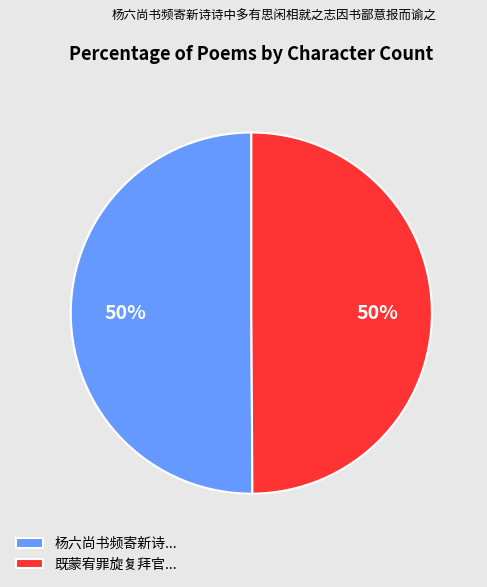

Is it true that 既蒙宥罪旋复拜官... is 38% of the pie?

False